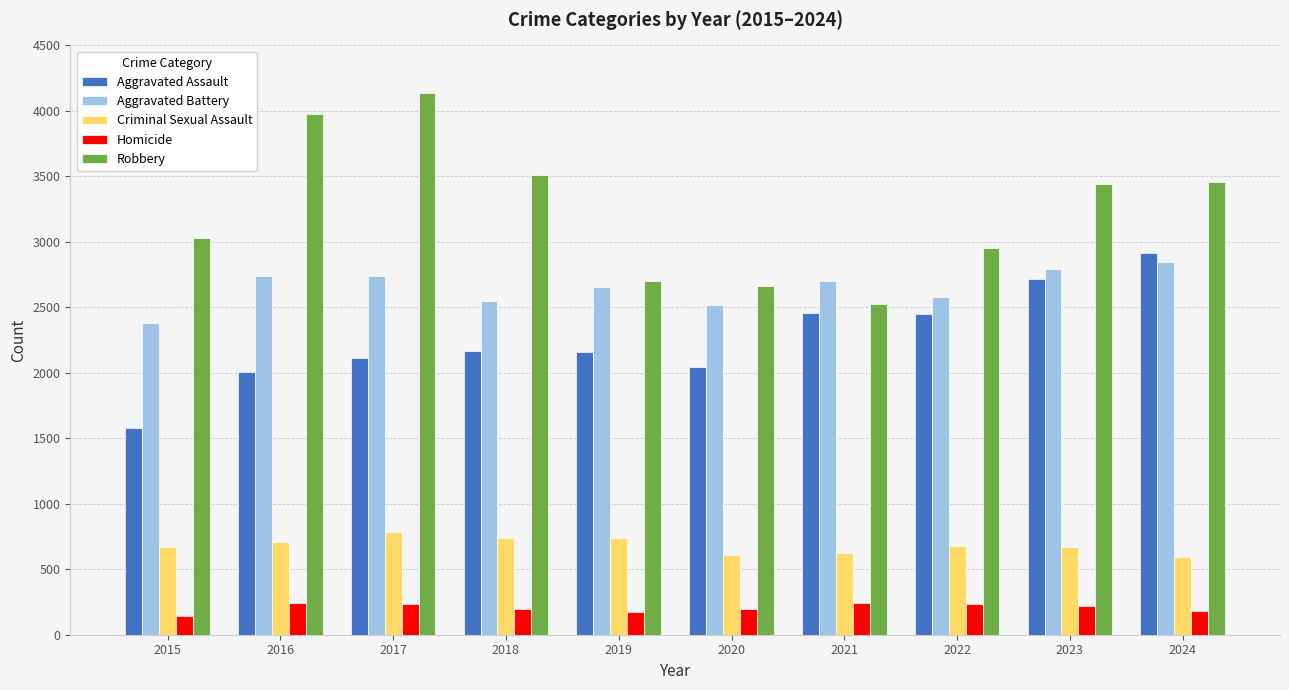

The Aggravated Assault series shows 930 at 2020. True or false?

False